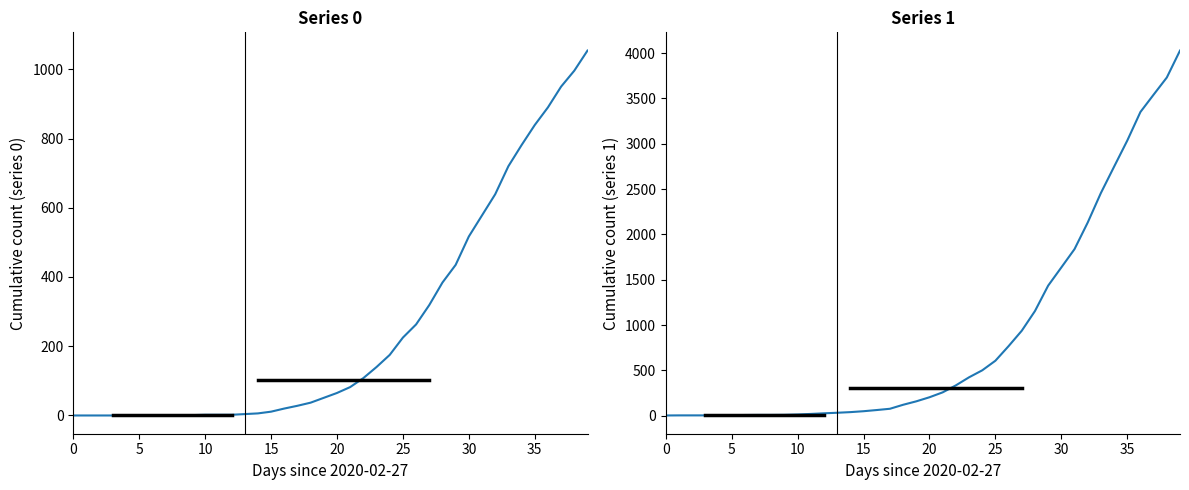

What is the value of the 1 point at the 26th from the left?

607